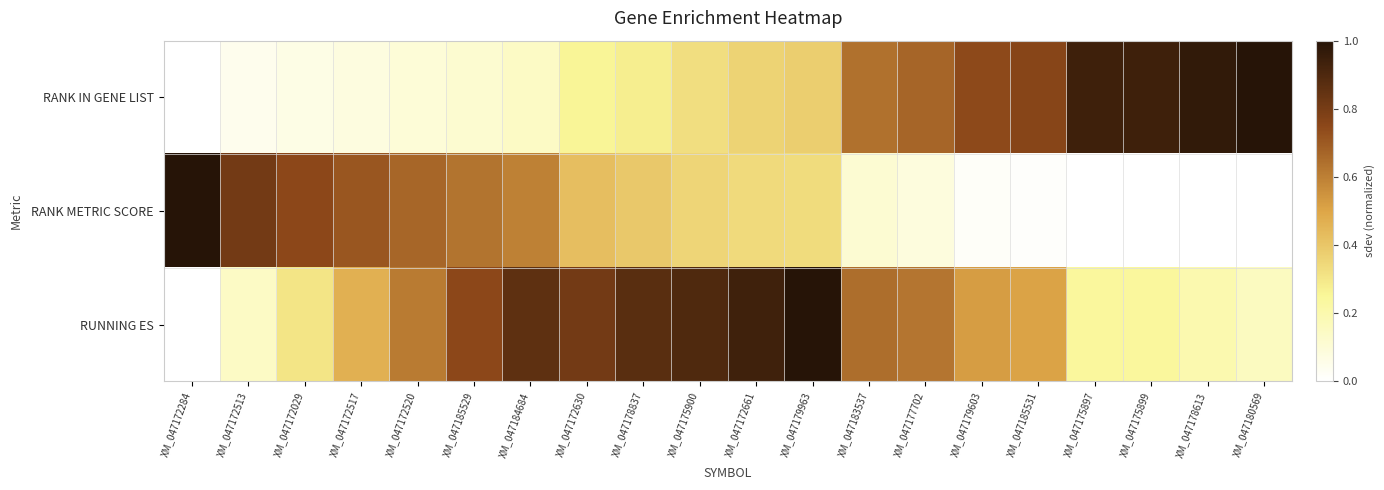

What is the total value across all series at XM_047172517?

1.3